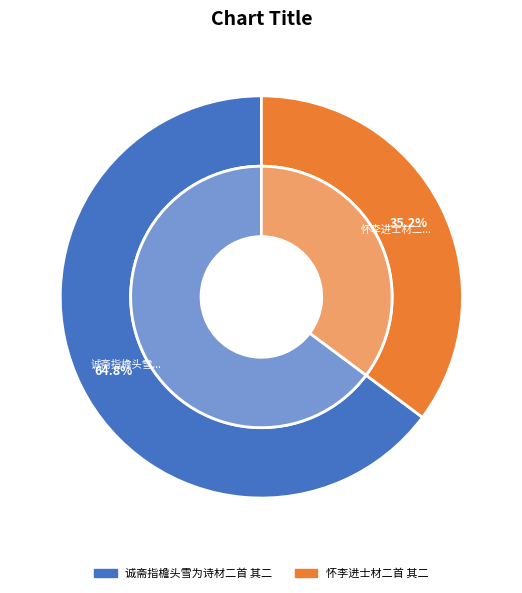

True or false: 诚斋指檐头雪为诗材二首 其二 accounts for 74% of the total.

False